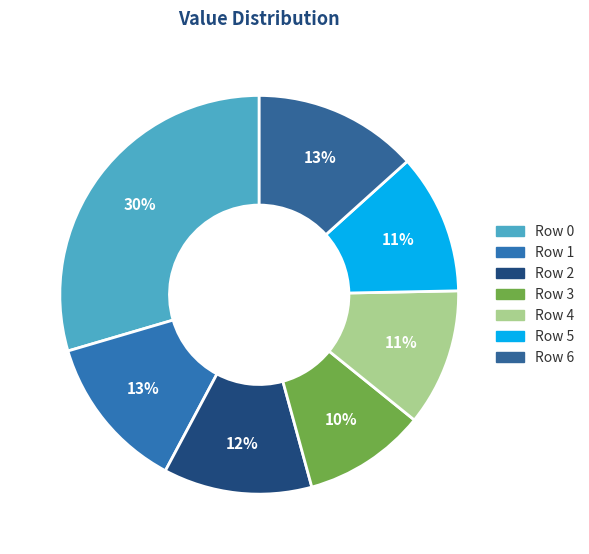

True or false: Row 5 accounts for 11% of the total.

True